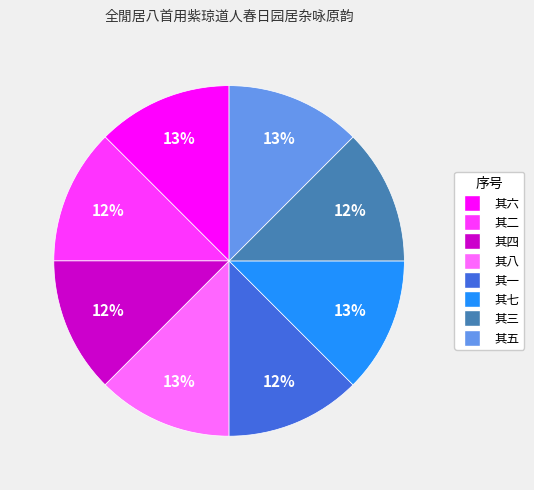

Approximately how many times larger is the value at 其八 compared to 其七?

1.0